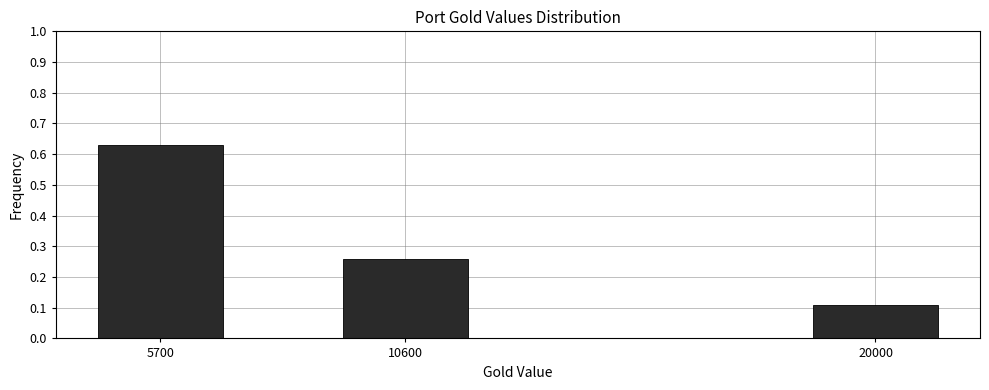

At which label is the value closest to 0?

20000